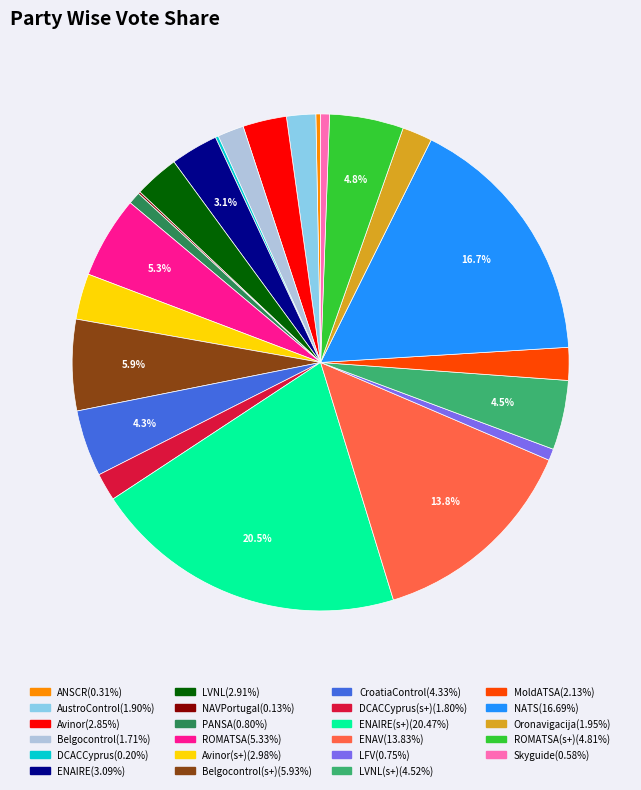

Does any single category account for the majority?

No